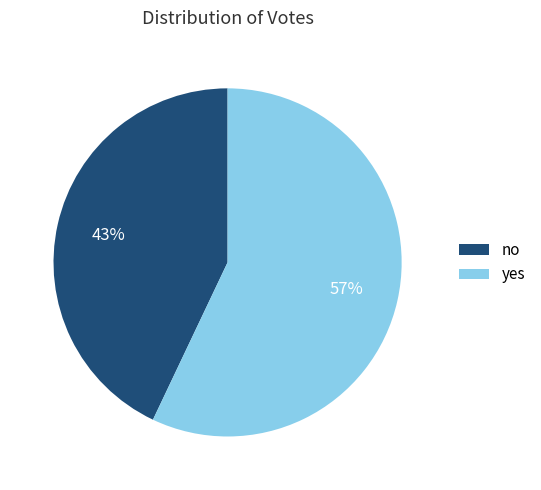

How many slices are in this pie chart?

2